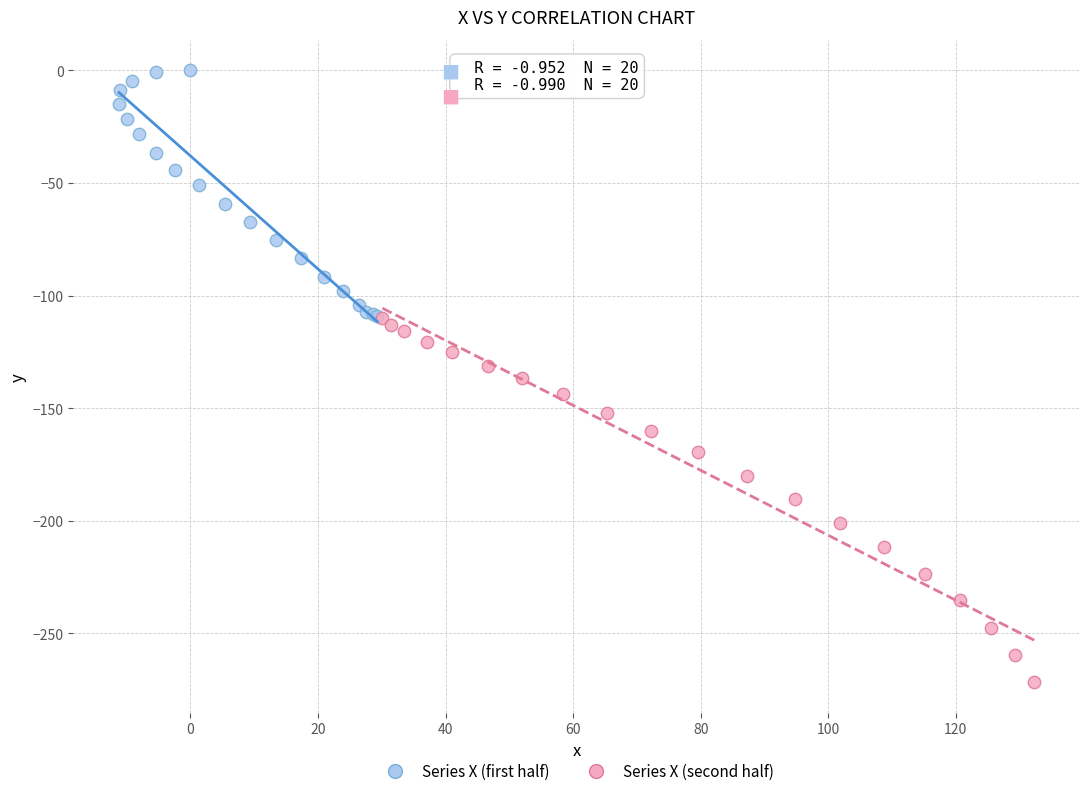

Which series reaches the maximum Y coordinate?

Series X (first half)